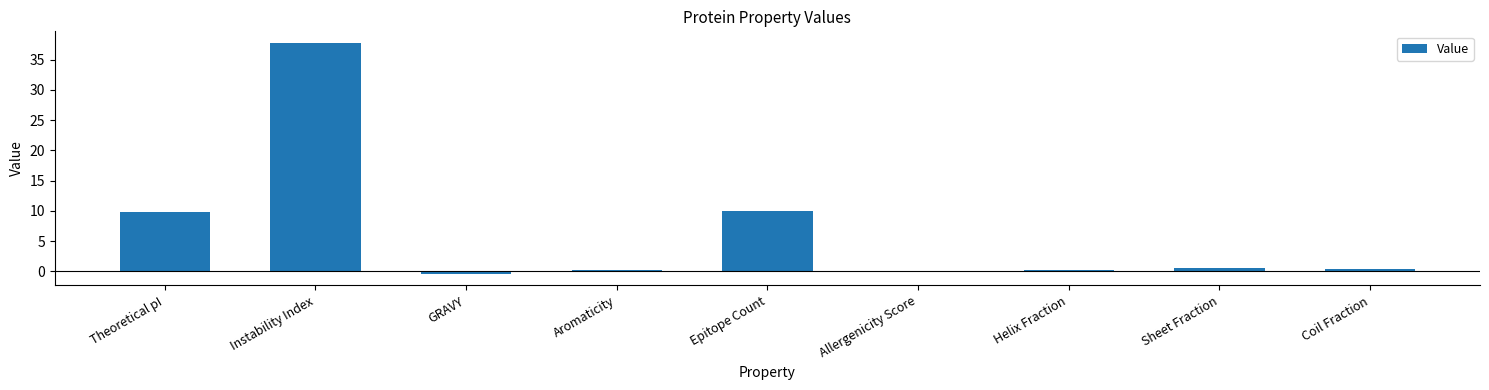

What is the maximum value shown in the chart?

37.8